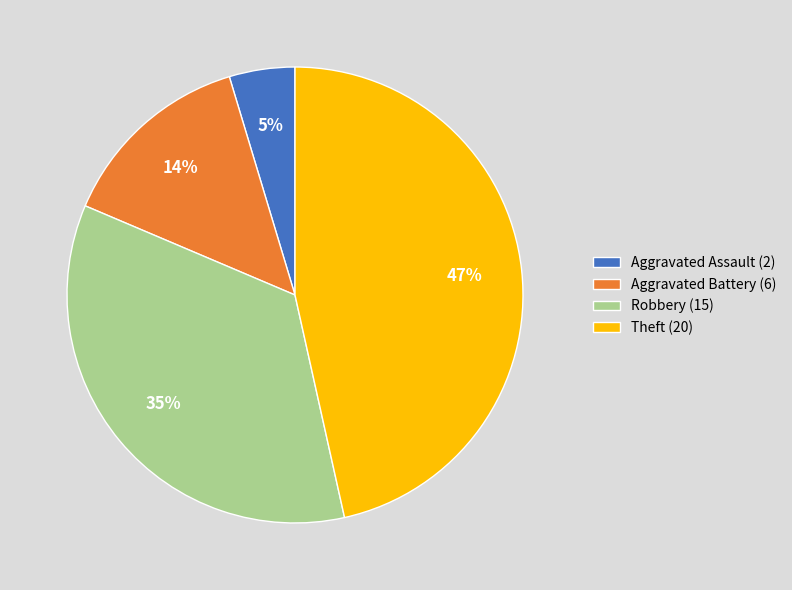

What percentage is the Aggravated Assault (2) slice, to the nearest percent?

5%